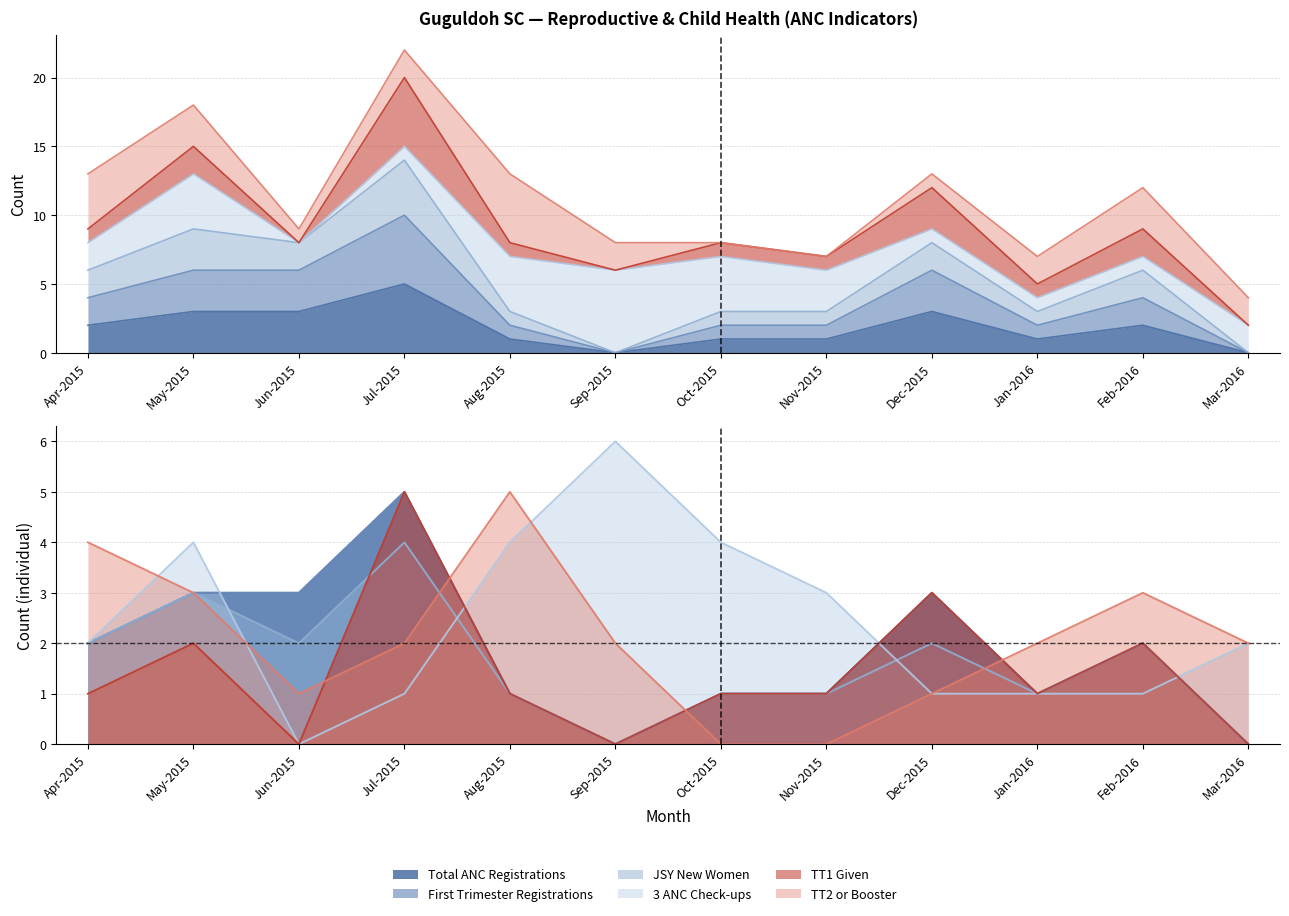

Which series has the largest range (max minus min)?

First Trimester Registrations